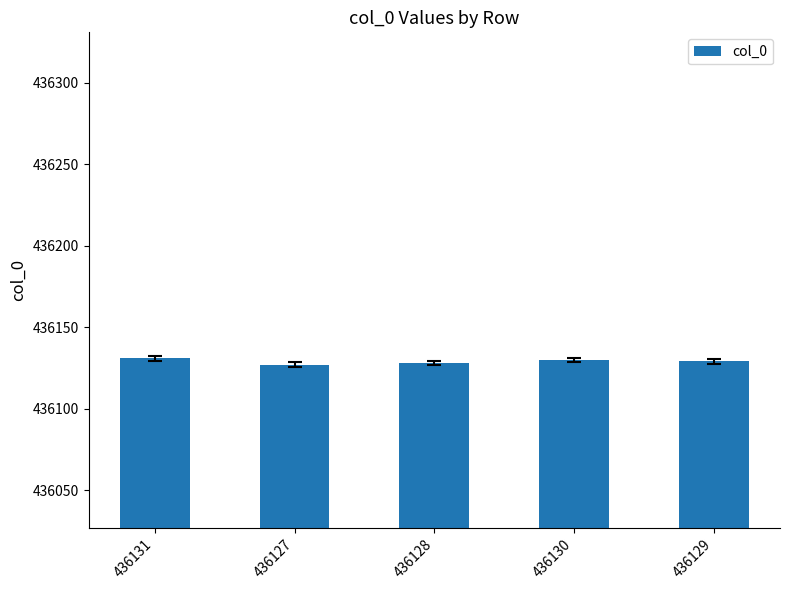

What is the label of the 4th bar from the right?

436127